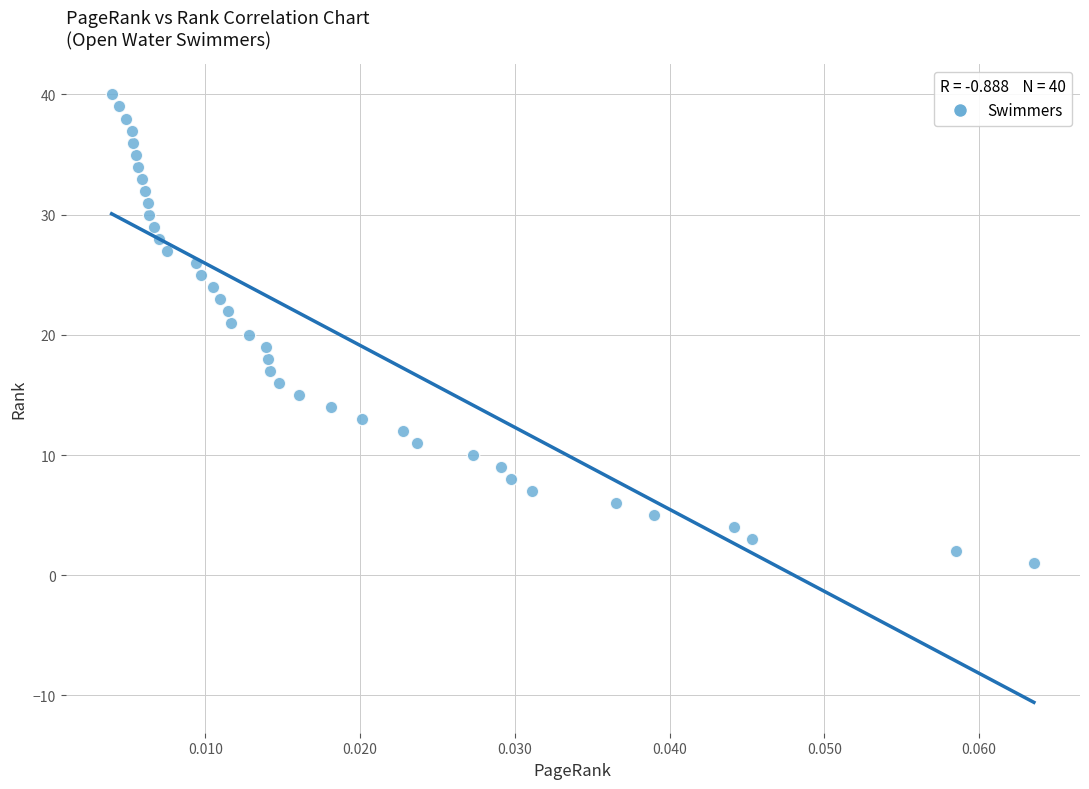

What is the range of Y values (max minus min)?

39